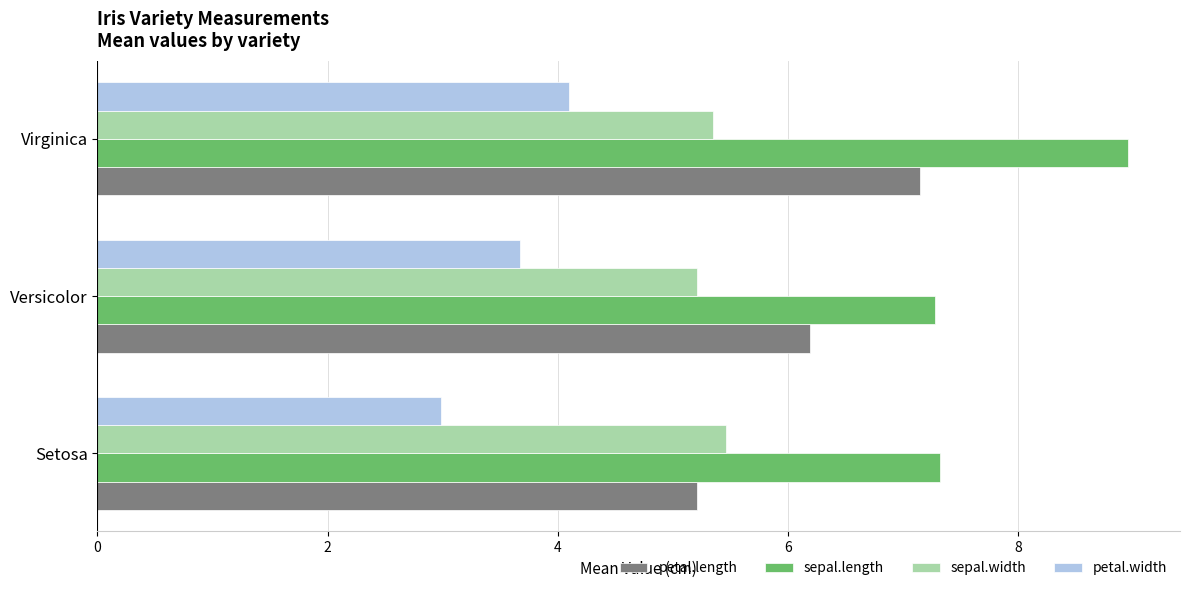

Which series has the largest total across all categories?

sepal.length